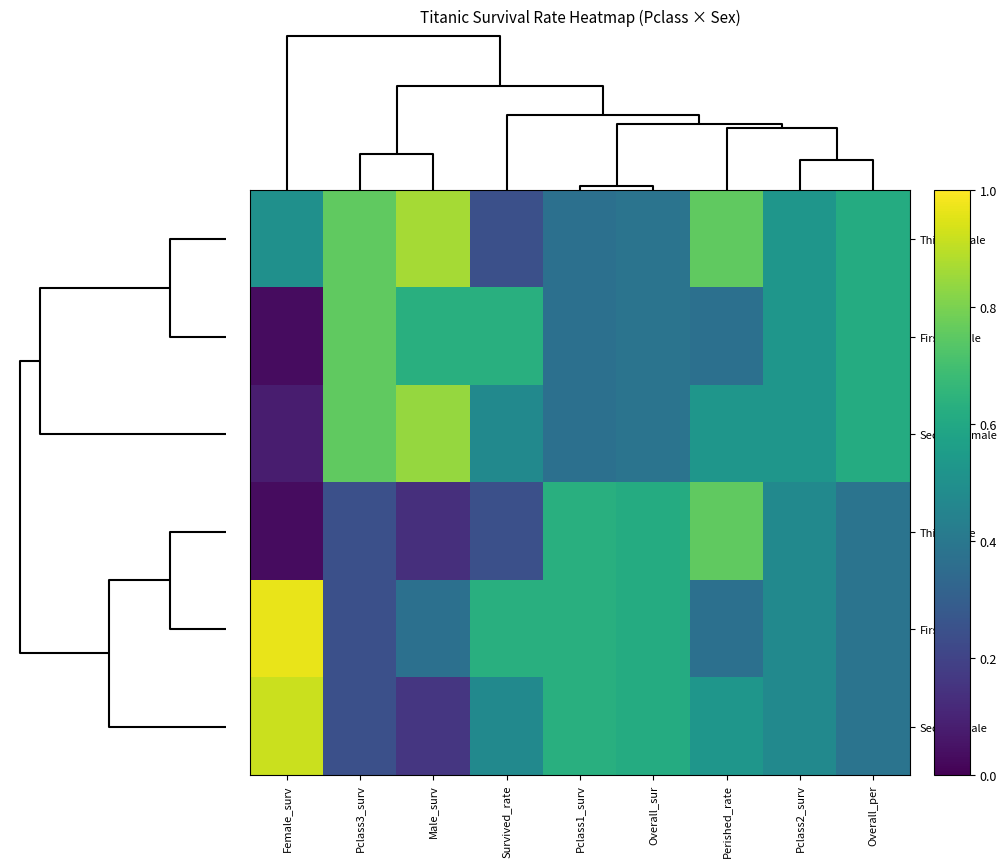

Reading left to right, extract all data points from this chart.

Third|female: Female_surv=0.5	Pclass3_surv=0.8	Male_surv=0.9	Survived_rate=0.2	Pclass1_surv=0.4	Overall_sur=0.4	Perished_rate=0.8	Pclass2_surv=0.5	Overall_per=0.6
First|female: Female_surv=0.0	Pclass3_surv=0.8	Male_surv=0.6	Survived_rate=0.6	Pclass1_surv=0.4	Overall_sur=0.4	Perished_rate=0.4	Pclass2_surv=0.5	Overall_per=0.6
Second|female: Female_surv=0.1	Pclass3_surv=0.8	Male_surv=0.8	Survived_rate=0.5	Pclass1_surv=0.4	Overall_sur=0.4	Perished_rate=0.5	Pclass2_surv=0.5	Overall_per=0.6
Third|male: Female_surv=0.0	Pclass3_surv=0.2	Male_surv=0.1	Survived_rate=0.2	Pclass1_surv=0.6	Overall_sur=0.6	Perished_rate=0.8	Pclass2_surv=0.5	Overall_per=0.4
First|male: Female_surv=1.0	Pclass3_surv=0.2	Male_surv=0.4	Survived_rate=0.6	Pclass1_surv=0.6	Overall_sur=0.6	Perished_rate=0.4	Pclass2_surv=0.5	Overall_per=0.4
Second|male: Female_surv=0.9	Pclass3_surv=0.2	Male_surv=0.2	Survived_rate=0.5	Pclass1_surv=0.6	Overall_sur=0.6	Perished_rate=0.5	Pclass2_surv=0.5	Overall_per=0.4